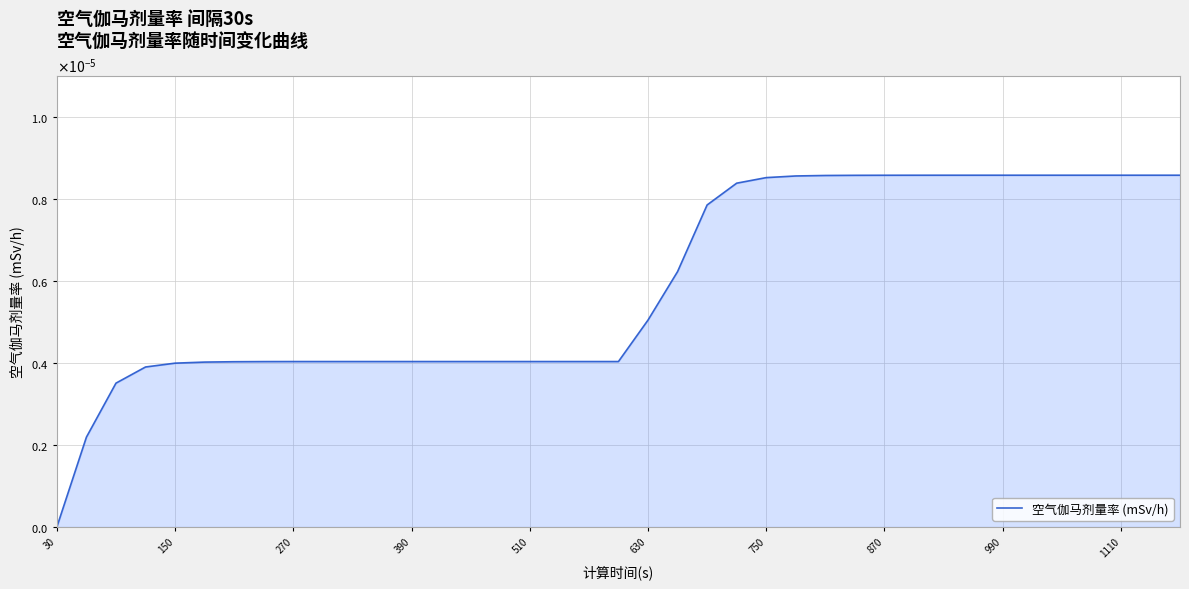

Does the chart have visible grid lines?

Yes